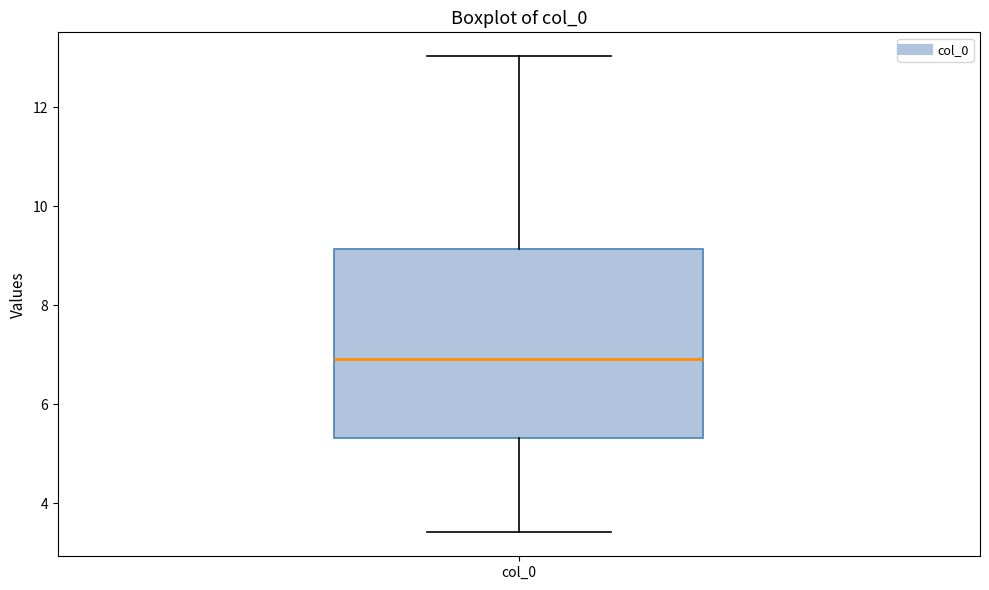

Read this box plot against the y-axis: the position of the median line, the range covered by the box, and the ends of both whiskers. The values are not printed on the chart, so give them approximately, as read against the axis.

median 7.0, box 5.4 to 9.2, whiskers 3.4 to 13.0